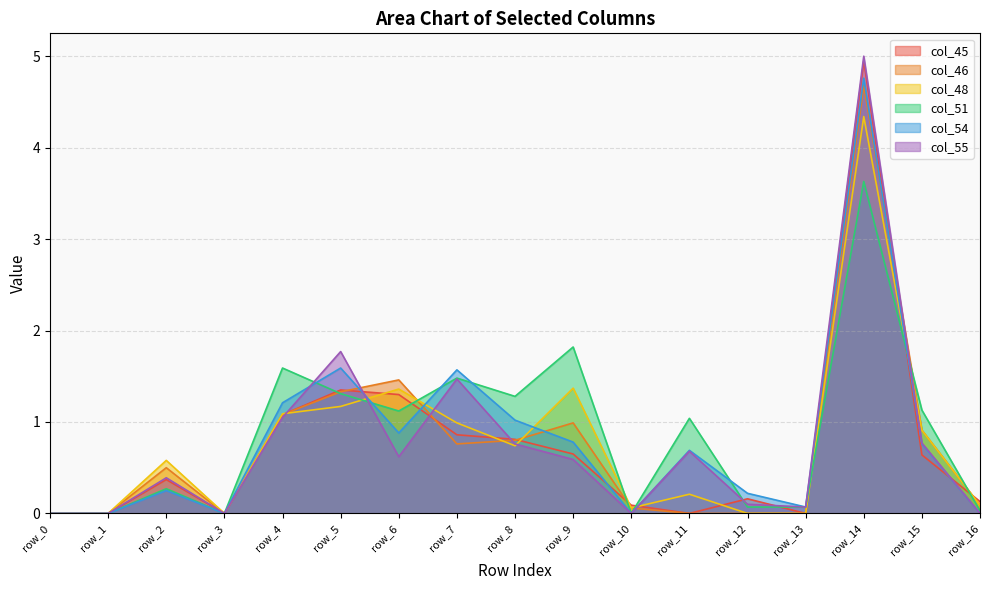

List the series in order of their peak value, highest first.

col_55, col_45, col_54, col_46, col_48, col_51